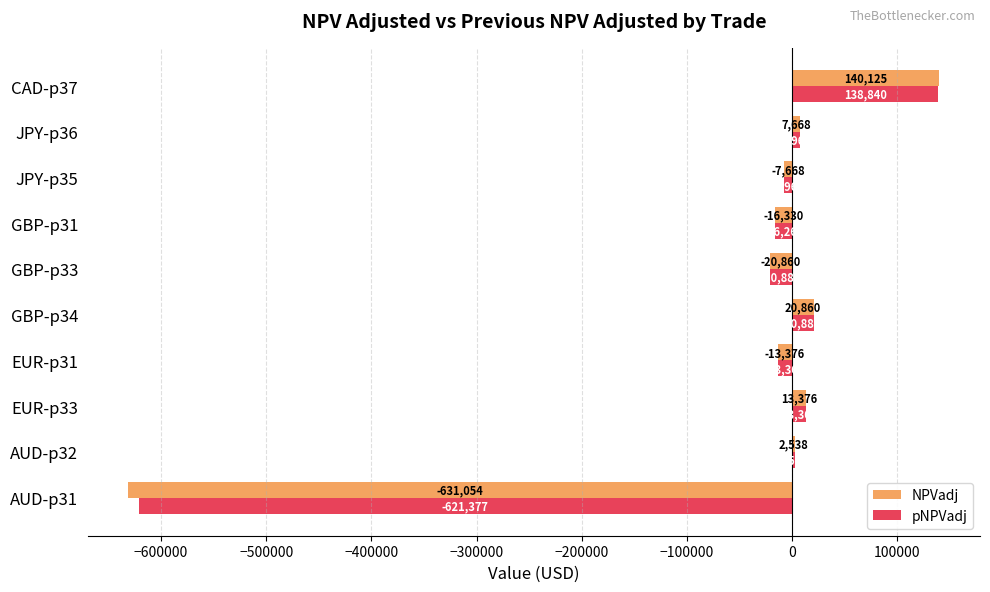

Where is NPVadj nearest to the value -245464?

GBP-p33